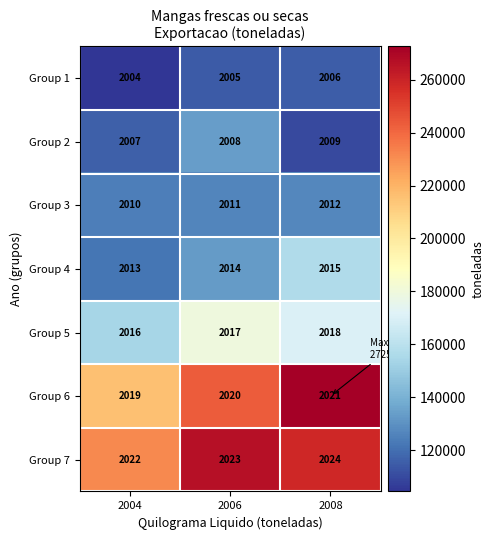

At which category is the sum across all series the highest?

2008